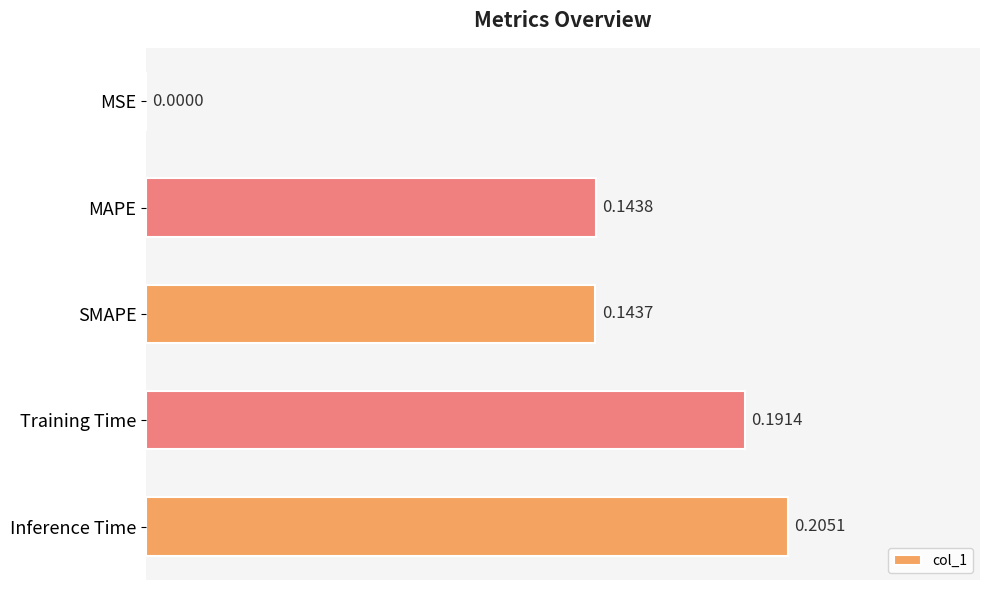

Does the chart contain stacked bars?

No